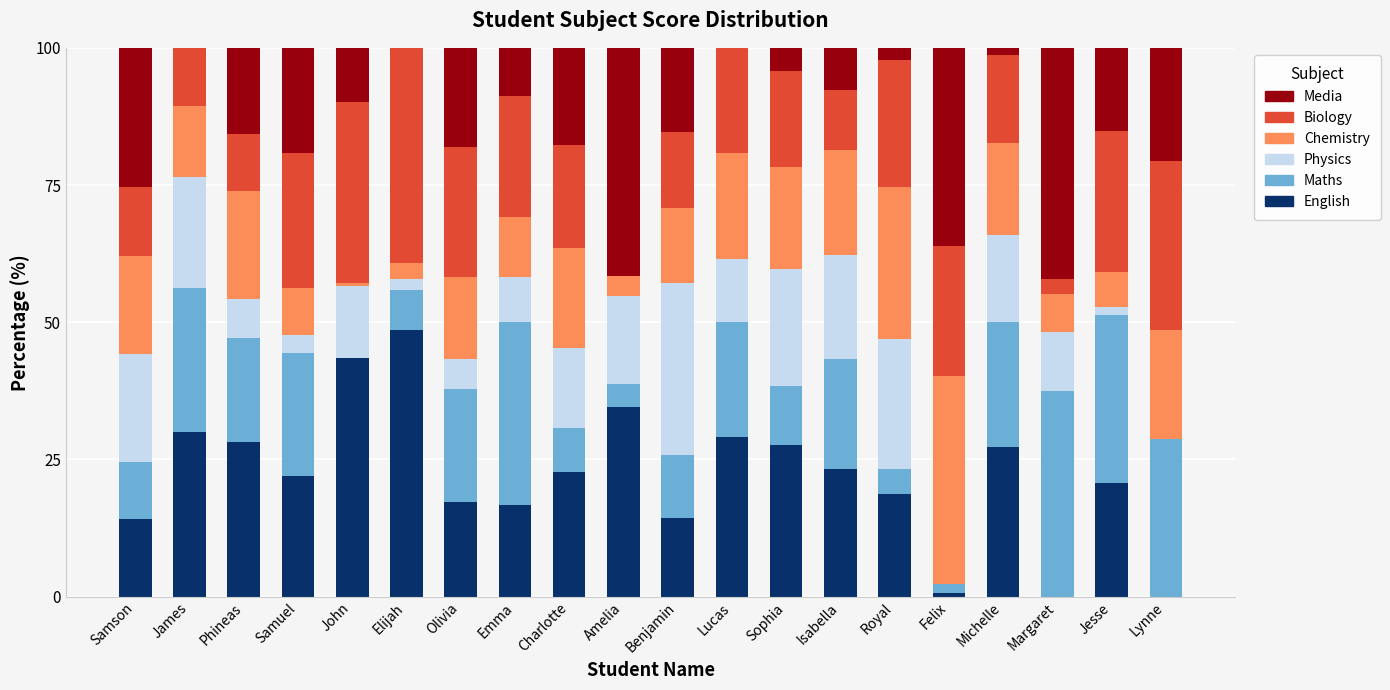

What is the maximum value for English?

48.6